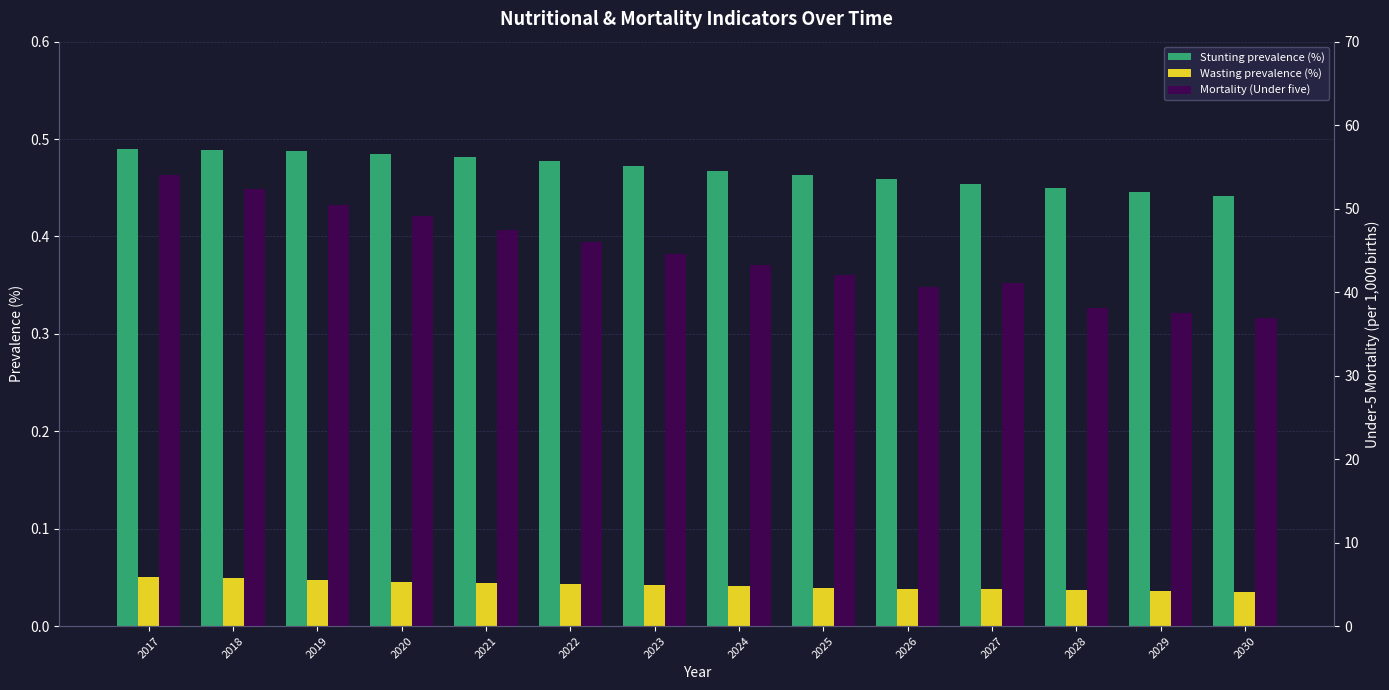

The Stunting prevalence (%) series shows 0.2 at 2026. True or false?

False